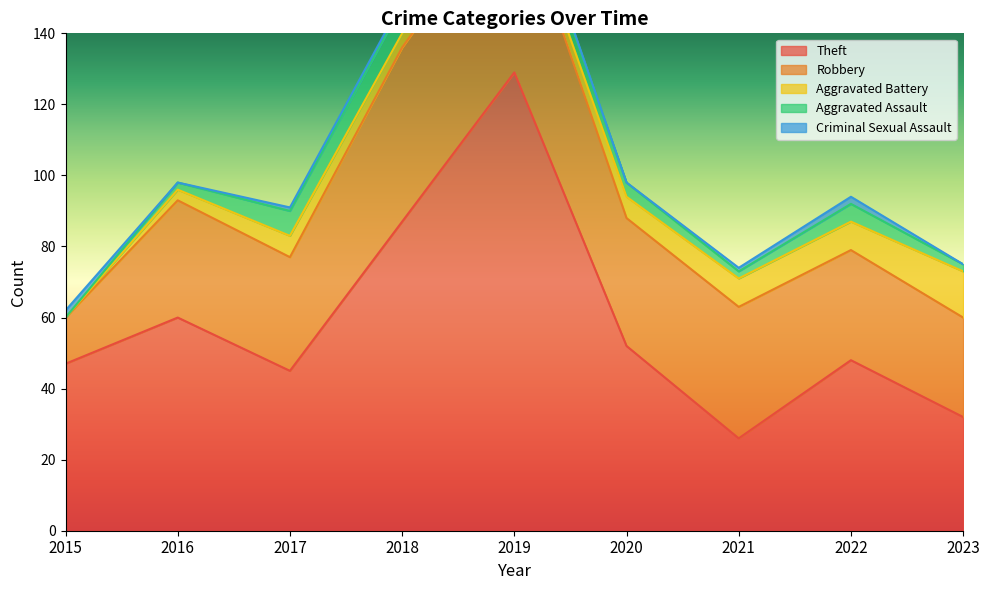

How many series are shown in this chart?

5